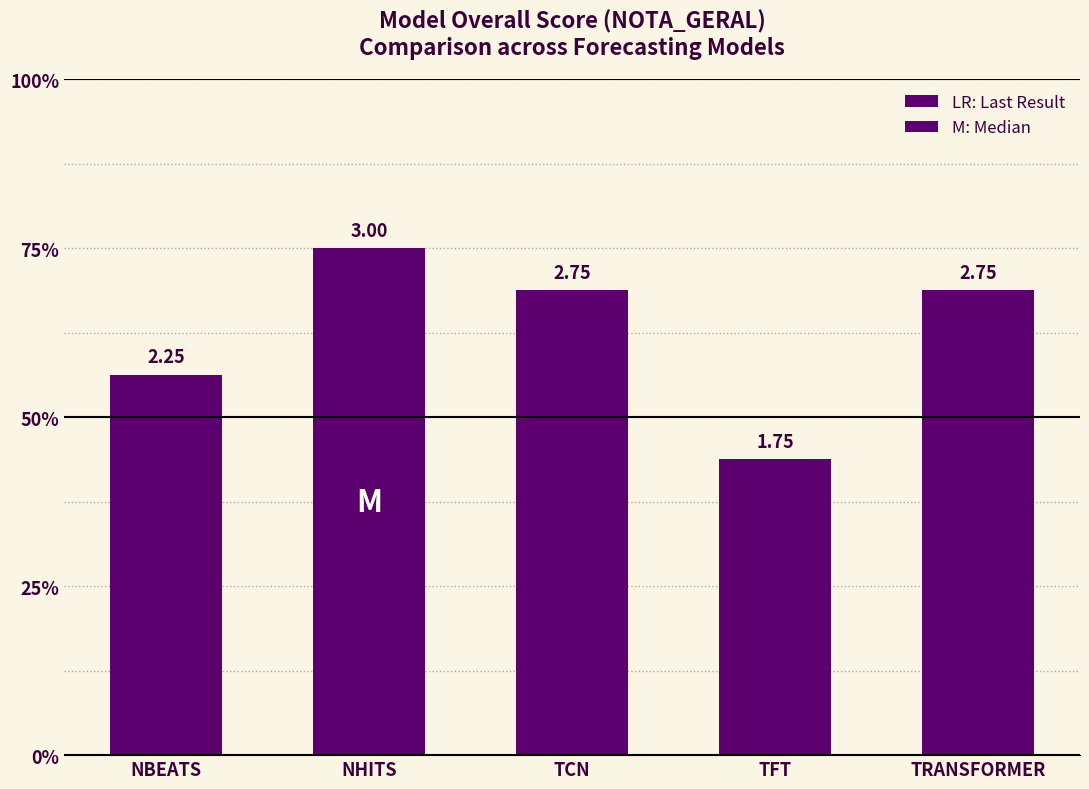

Does the chart contain any negative values?

No